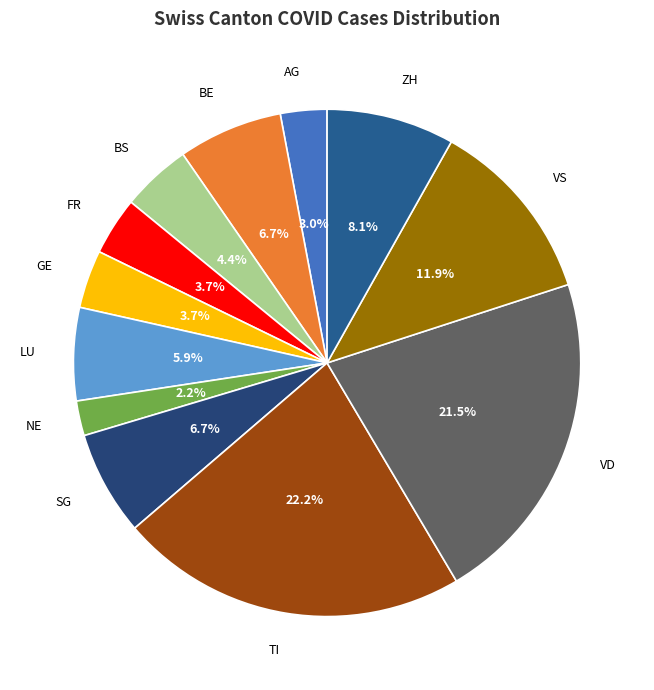

How many slices are in this pie chart?

12